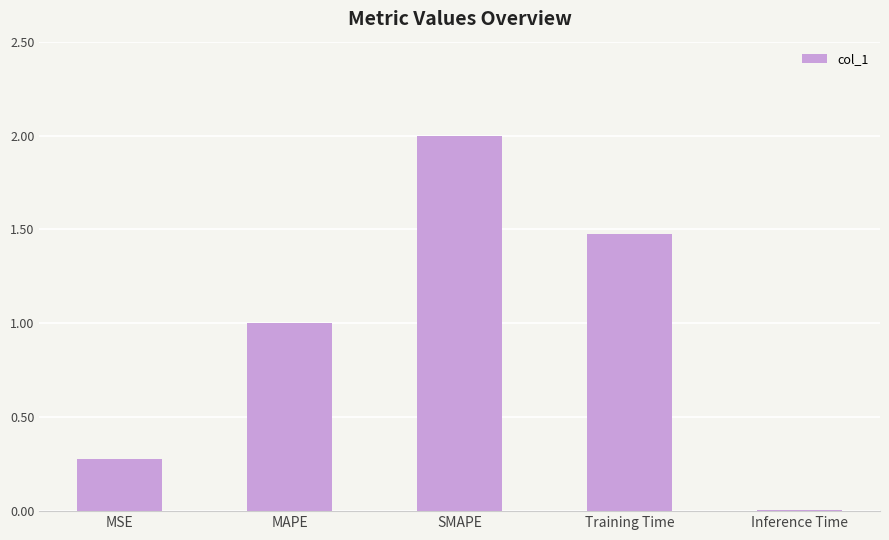

Rank the categories by value from highest to lowest.

SMAPE, Training Time, MAPE, MSE, Inference Time